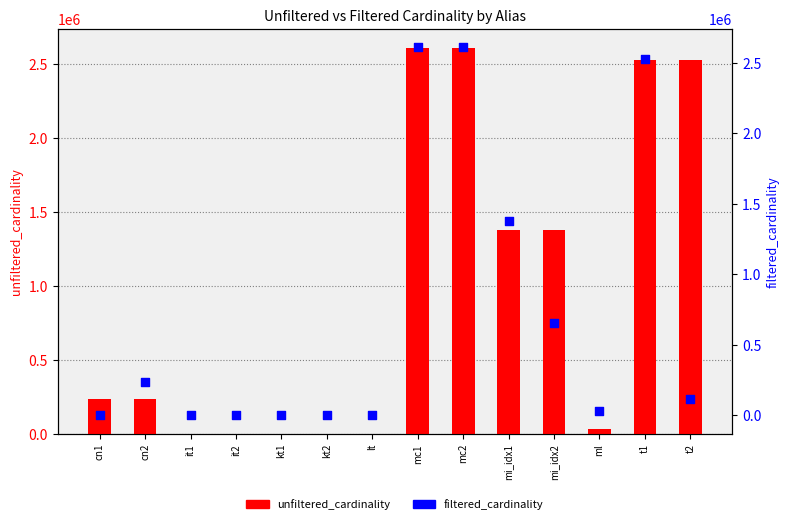

Which series has the largest total across all categories?

unfiltered_cardinality